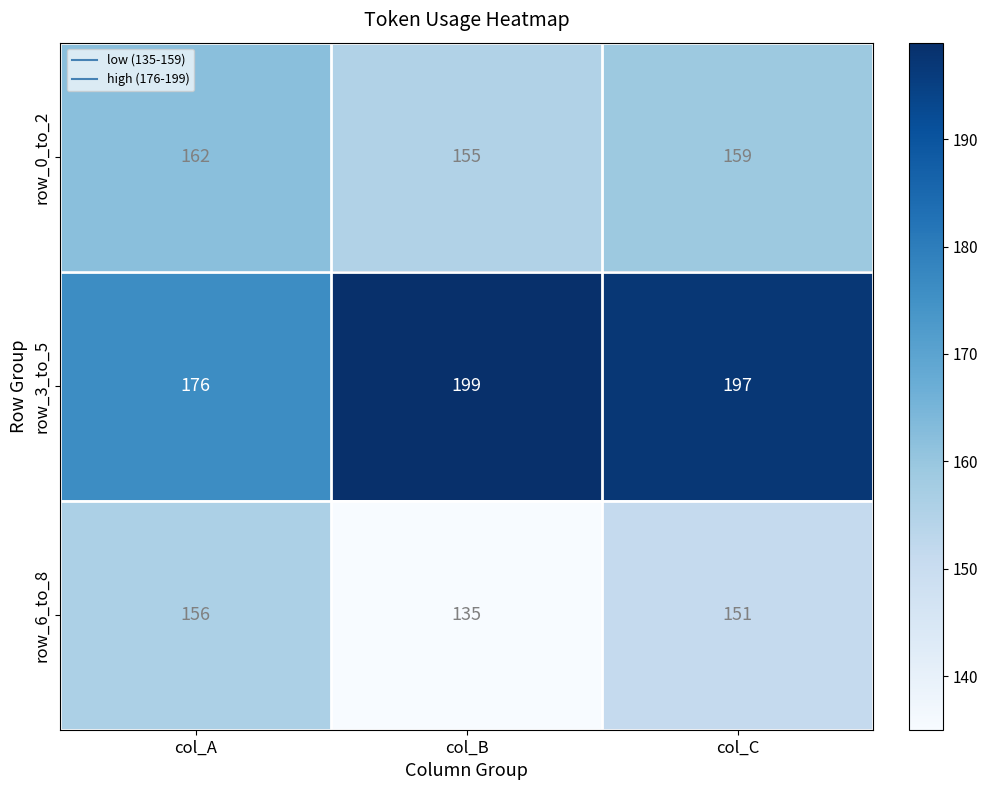

Where does the row_3_to_5 series first go above 197?

col_B